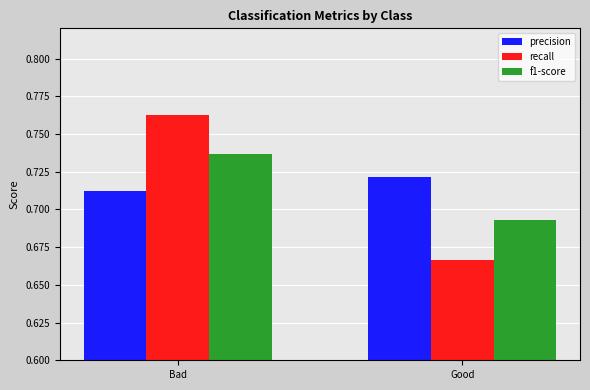

Which category has the highest value in the f1-score series?

Bad